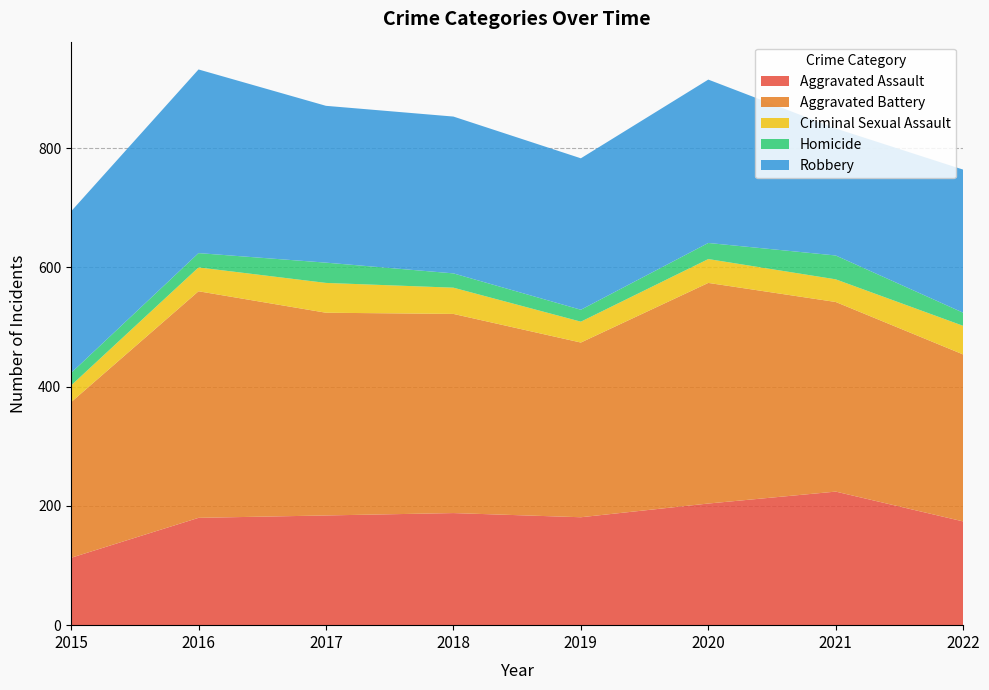

Reading right to left, transcribe all the data shown in this chart.

Aggravated Assault: 174	224	204	181	188	184	180	113
Aggravated Battery: 280	318	370	293	334	340	380	261
Criminal Sexual Assault: 48	38	40	35	44	50	40	28
Homicide: 22	40	27	20	24	34	24	21
Robbery: 240	213	274	254	263	263	308	271